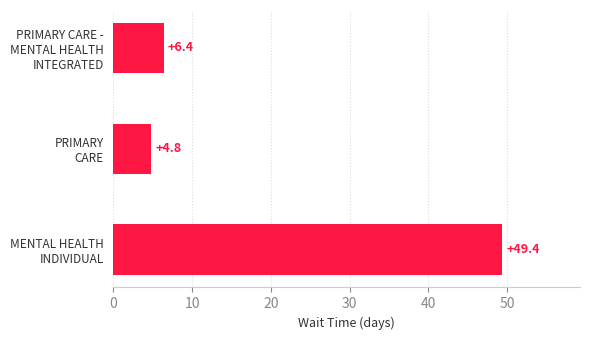

What is the average value?

20.2